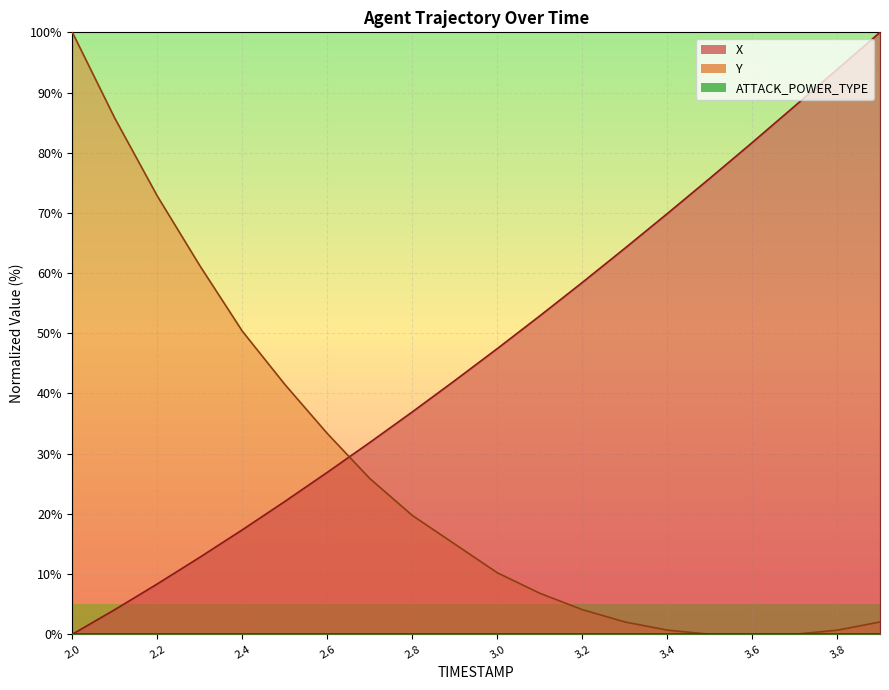

What is the average value of the Y series?

26.6